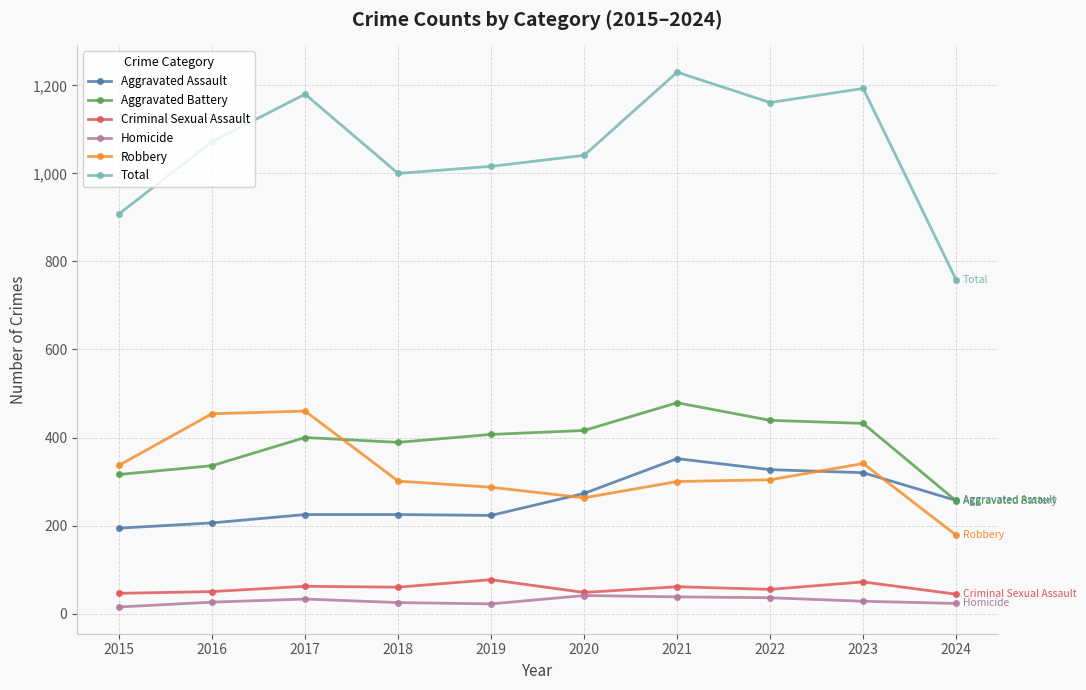

What is the highest value of the Aggravated Battery series?

479